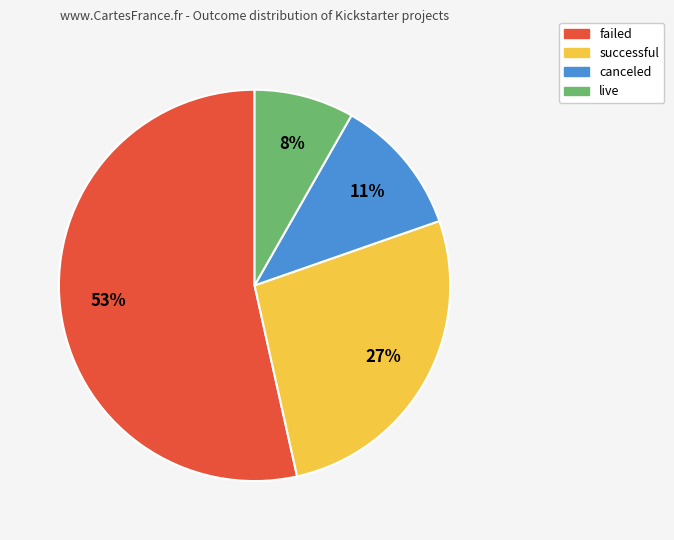

To the nearest percent, what is the difference between the live and failed slice percentages?

45%